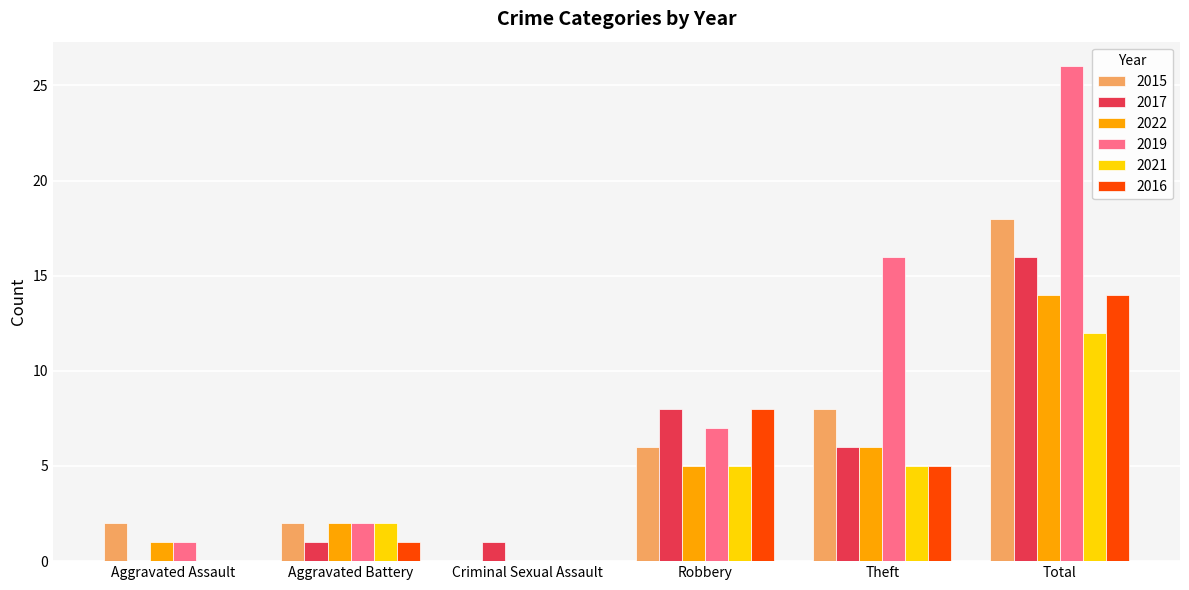

Reading right to left, what are all the values shown in this chart?

2015: 18	8	6	0	2	2
2017: 16	6	8	1	1	0
2022: 14	6	5	0	2	1
2019: 26	16	7	0	2	1
2021: 12	5	5	0	2	0
2016: 14	5	8	0	1	0